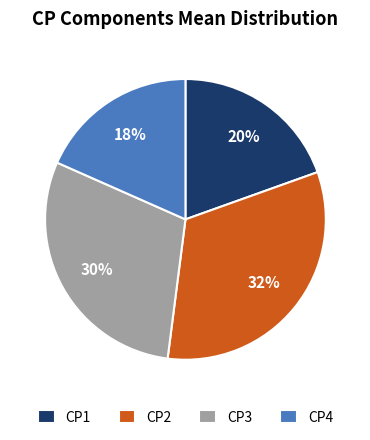

Which category has the biggest portion of the pie?

CP2